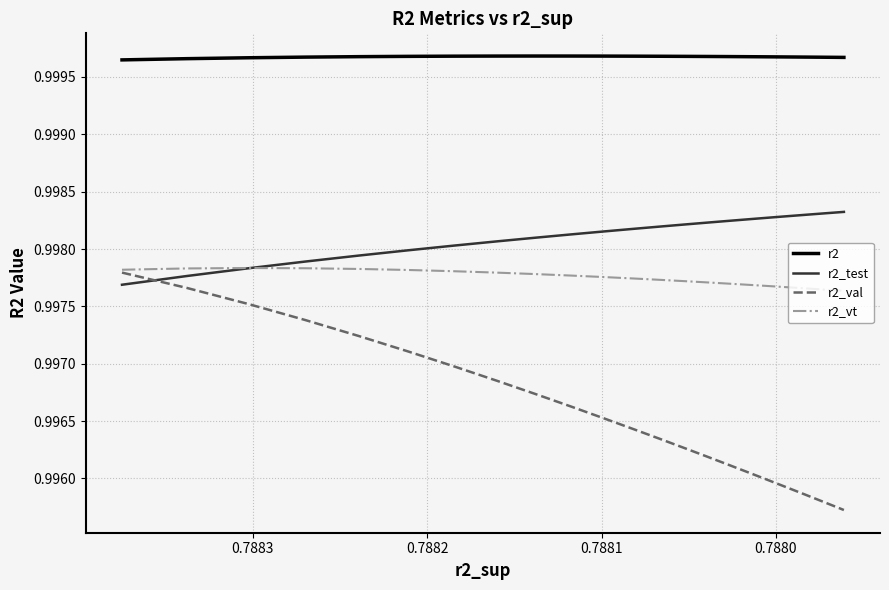

Which series has the largest range (max minus min)?

r2_val